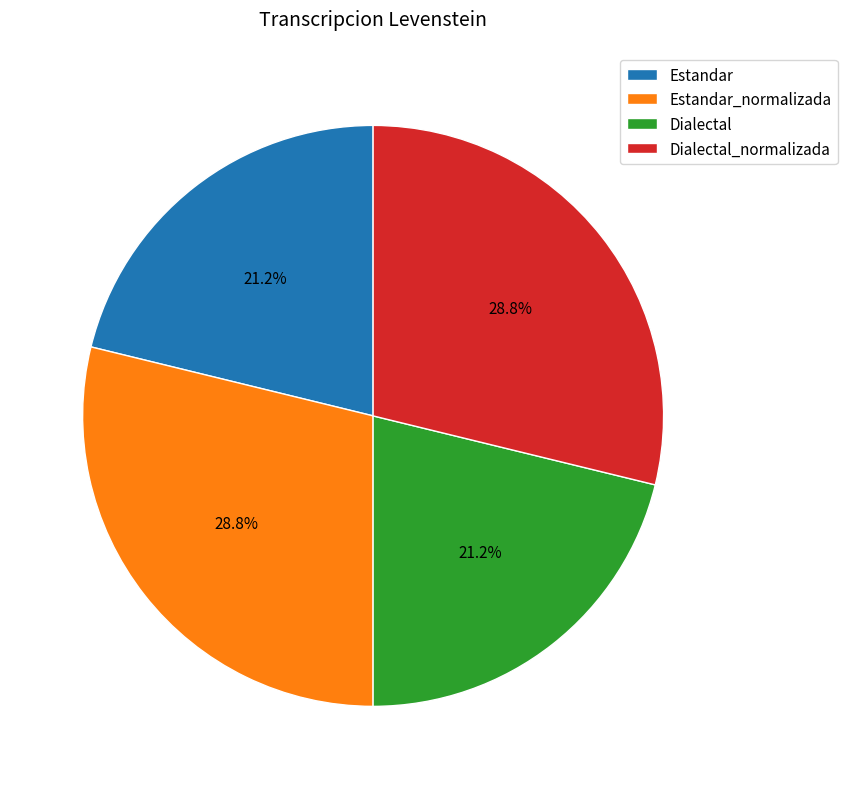

To the nearest percent, what is the difference between the largest and smallest slice percentages?

8%